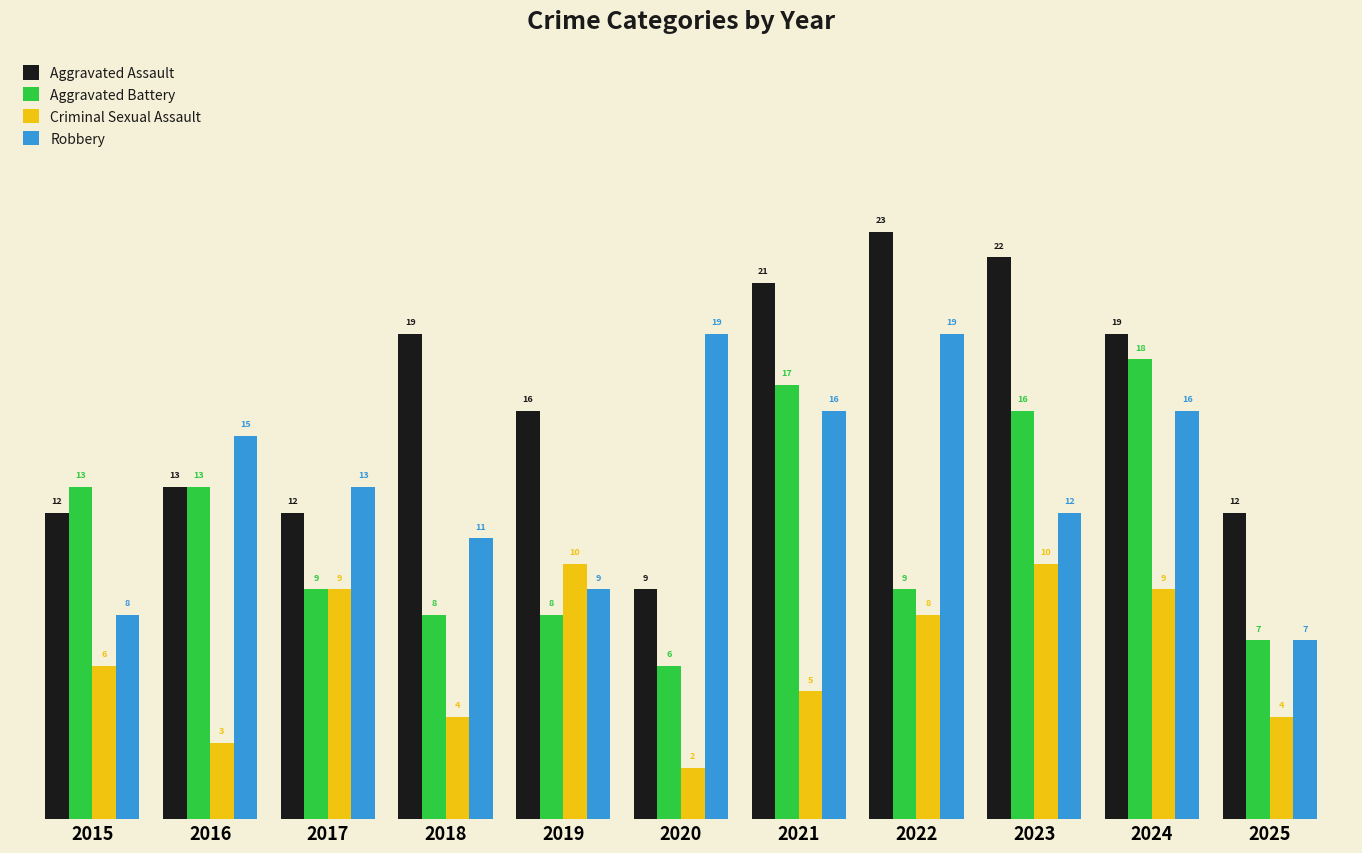

Reading left to right, extract all data points from this chart.

Aggravated Assault: 2015=12	2016=13	2017=12	2018=19	2019=16	2020=9	2021=21	2022=23	2023=22	2024=19	2025=12
Aggravated Battery: 2015=13	2016=13	2017=9	2018=8	2019=8	2020=6	2021=17	2022=9	2023=16	2024=18	2025=7
Criminal Sexual Assault: 2015=6	2016=3	2017=9	2018=4	2019=10	2020=2	2021=5	2022=8	2023=10	2024=9	2025=4
Robbery: 2015=8	2016=15	2017=13	2018=11	2019=9	2020=19	2021=16	2022=19	2023=12	2024=16	2025=7